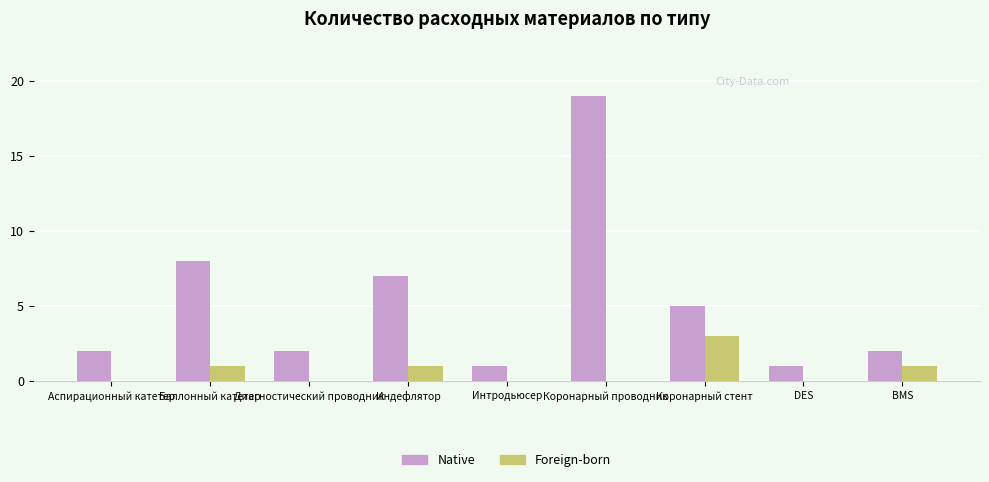

What is the sum of the Native values at DES and Интродьюсер?

2